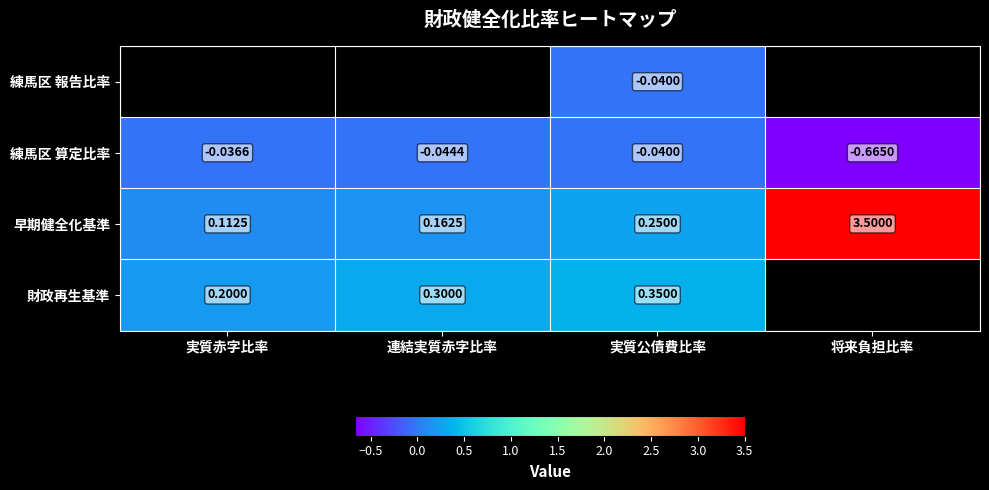

What is the approximate value of 早期健全化基準 at 連結実質赤字比率?

0.2